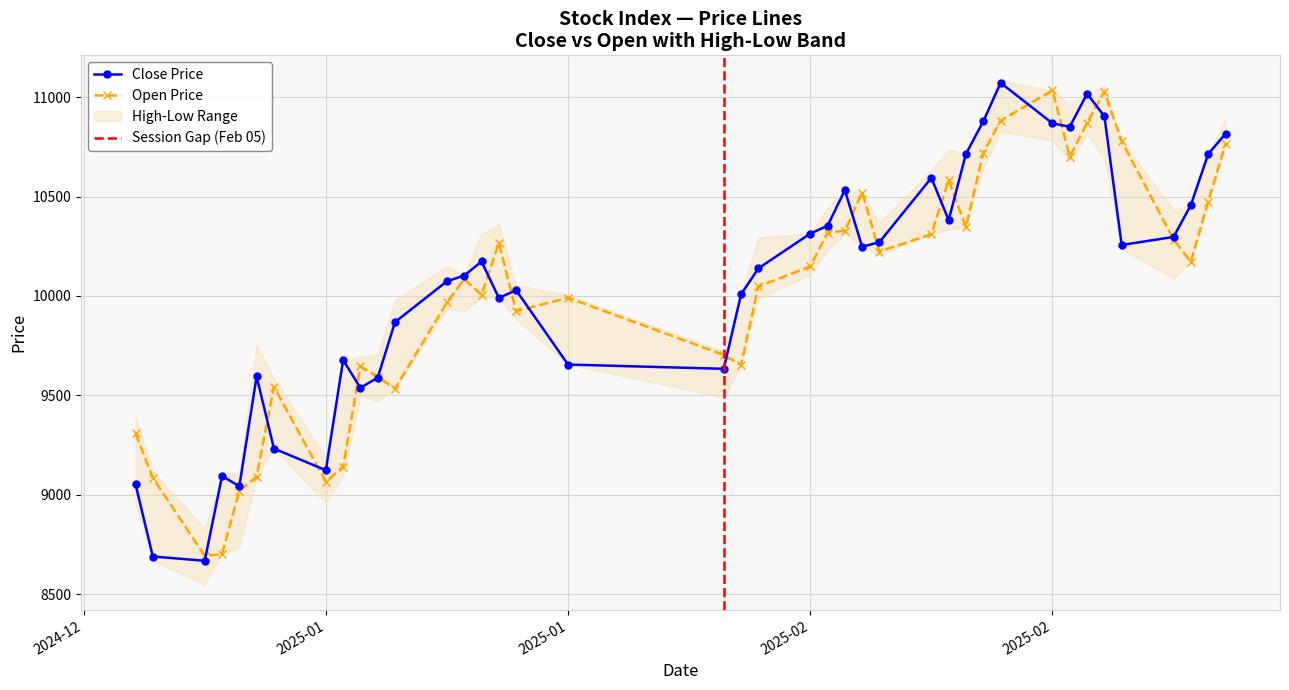

True or false: open and close intersect in this chart.

True